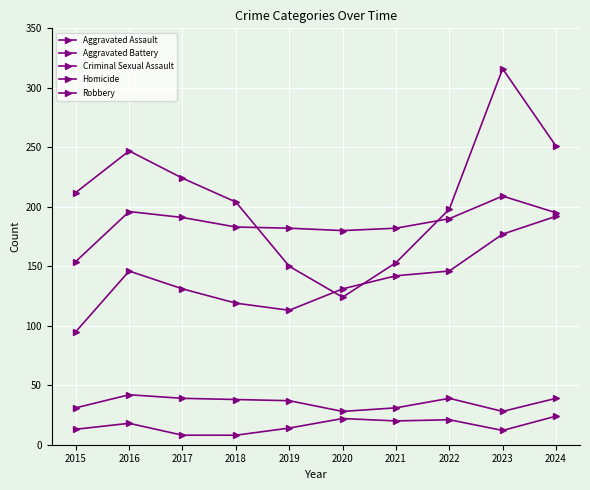

What is the difference between the Aggravated Battery values at 2023 and 2016?

13